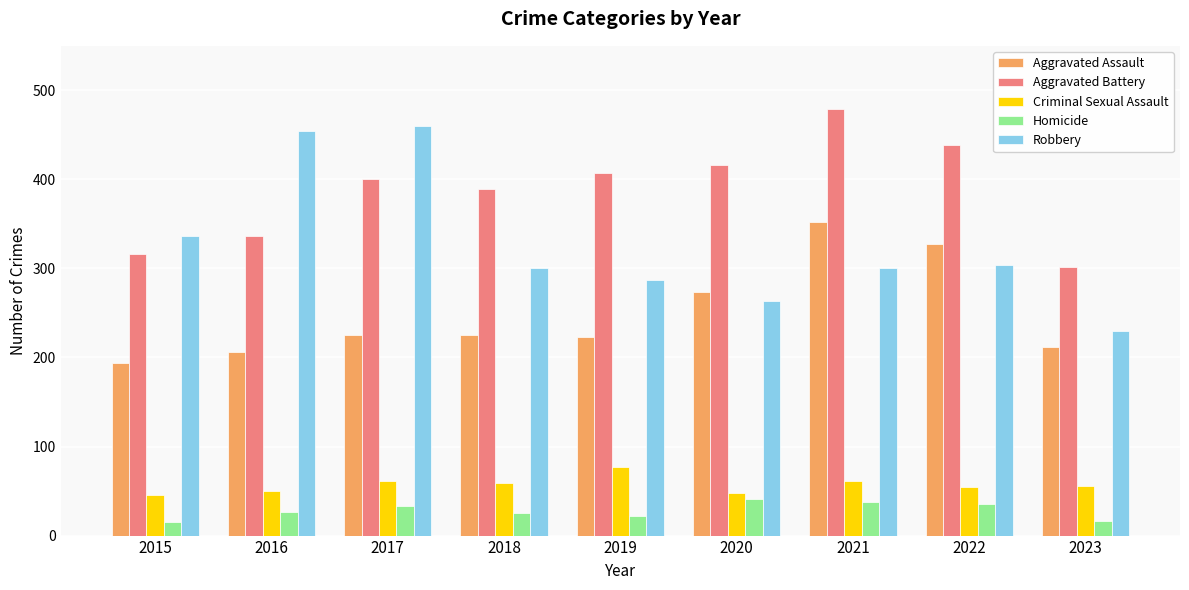

Which category has the highest value across all series?

2021